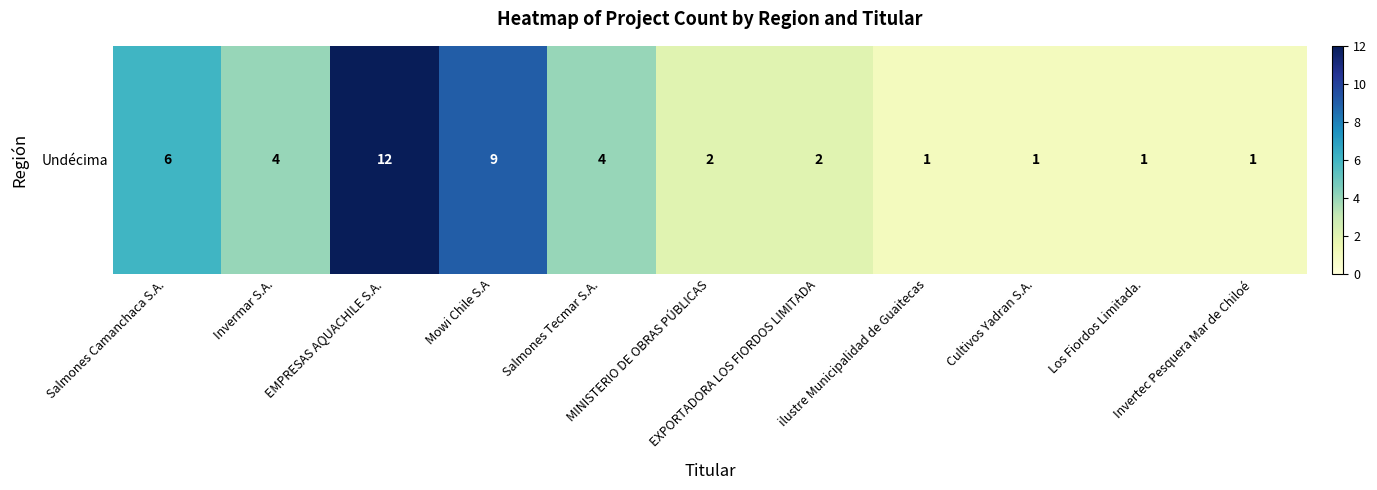

List the labels in order of value, smallest first.

ilustre Municipalidad de Guaitecas, Cultivos Yadran S.A., Los Fiordos Limitada., Invertec Pesquera Mar de Chiloé, MINISTERIO DE OBRAS PÚBLICAS, EXPORTADORA LOS FIORDOS LIMITADA, Invermar S.A., Salmones Tecmar S.A., Salmones Camanchaca S.A., Mowi Chile S.A, EMPRESAS AQUACHILE S.A.